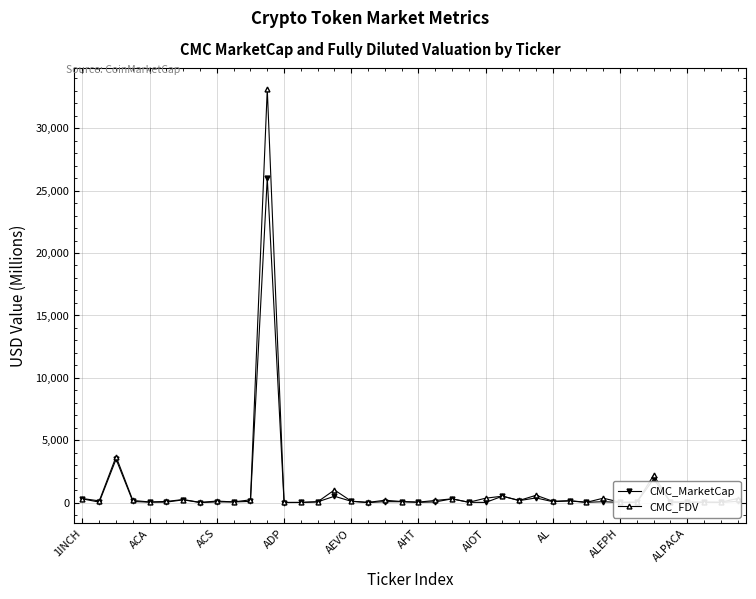

Rank the series by their maximum value, from highest to lowest.

CMC_FDV, CMC_MarketCap